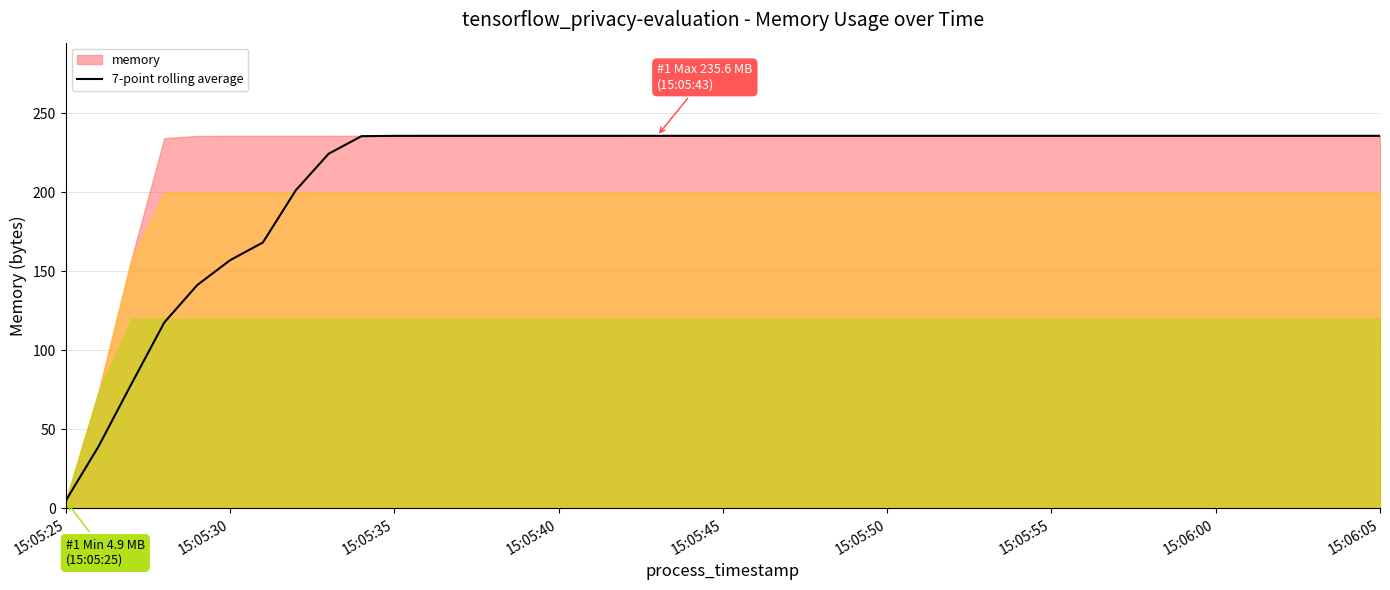

Does the chart display data point markers on the line(s)?

No